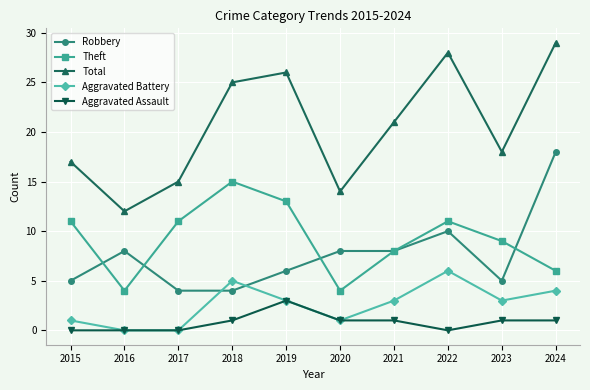

How many categories are shown in the chart?

10